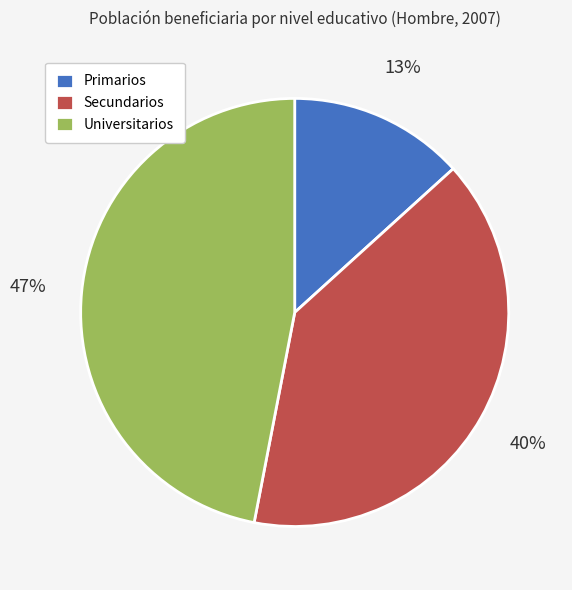

To the nearest percent, what percentage of the pie is Secundarios?

40%